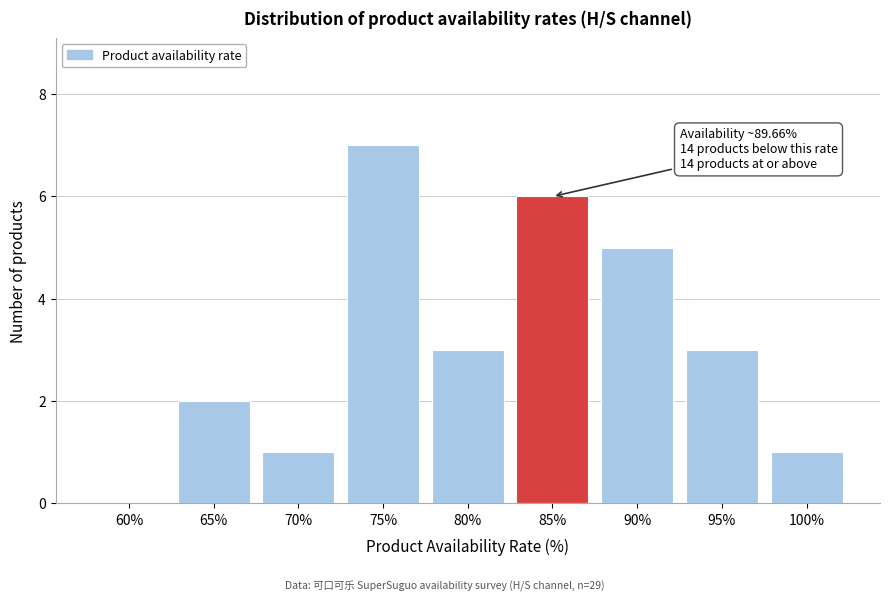

Reading right to left, what are all the values shown in this chart?

100%=1	95%=3	90%=5	85%=6	80%=3	75%=7	70%=1	65%=2	60%=0